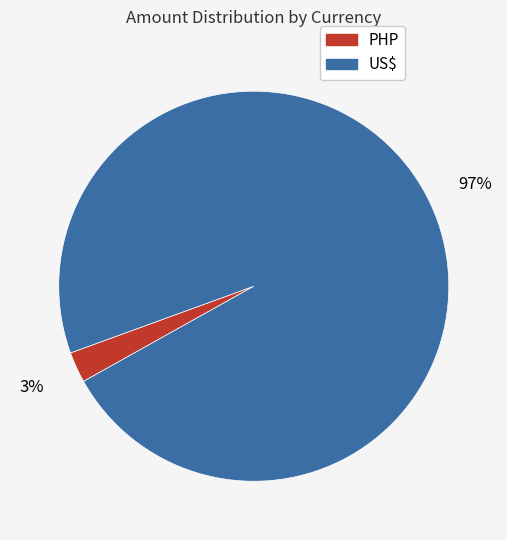

Which has a higher value, US$ or PHP?

US$